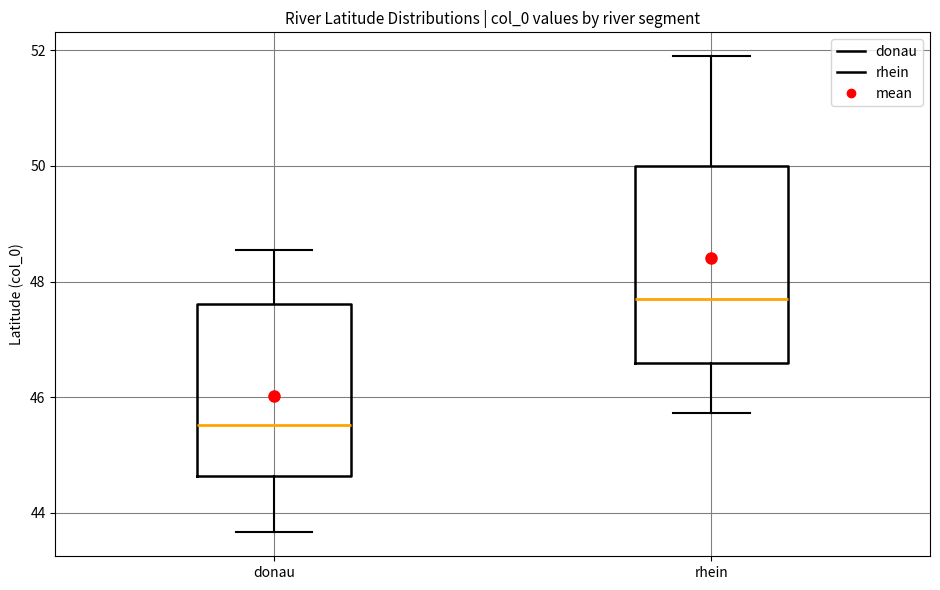

Reading left to right, read every box against the y-axis: the position of its median line, the range the box covers, and the ends of its whiskers. The values are not printed on the chart, so give them approximately, as read against the axis.

donau: median 45.6, box 44.6 to 47.6, whiskers 43.6 to 48.6
rhein: median 47.8, box 46.6 to 50.0, whiskers 45.8 to 52.0